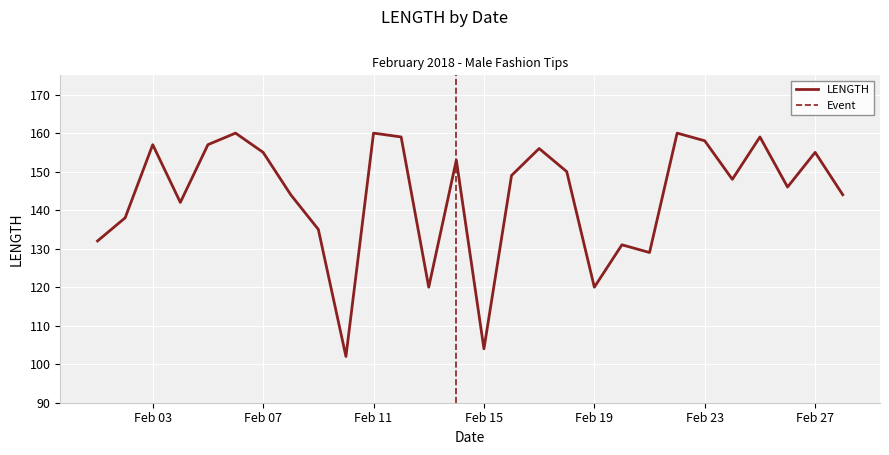

Which has a higher value, 2018-02-14 or 2018-02-20?

2018-02-14